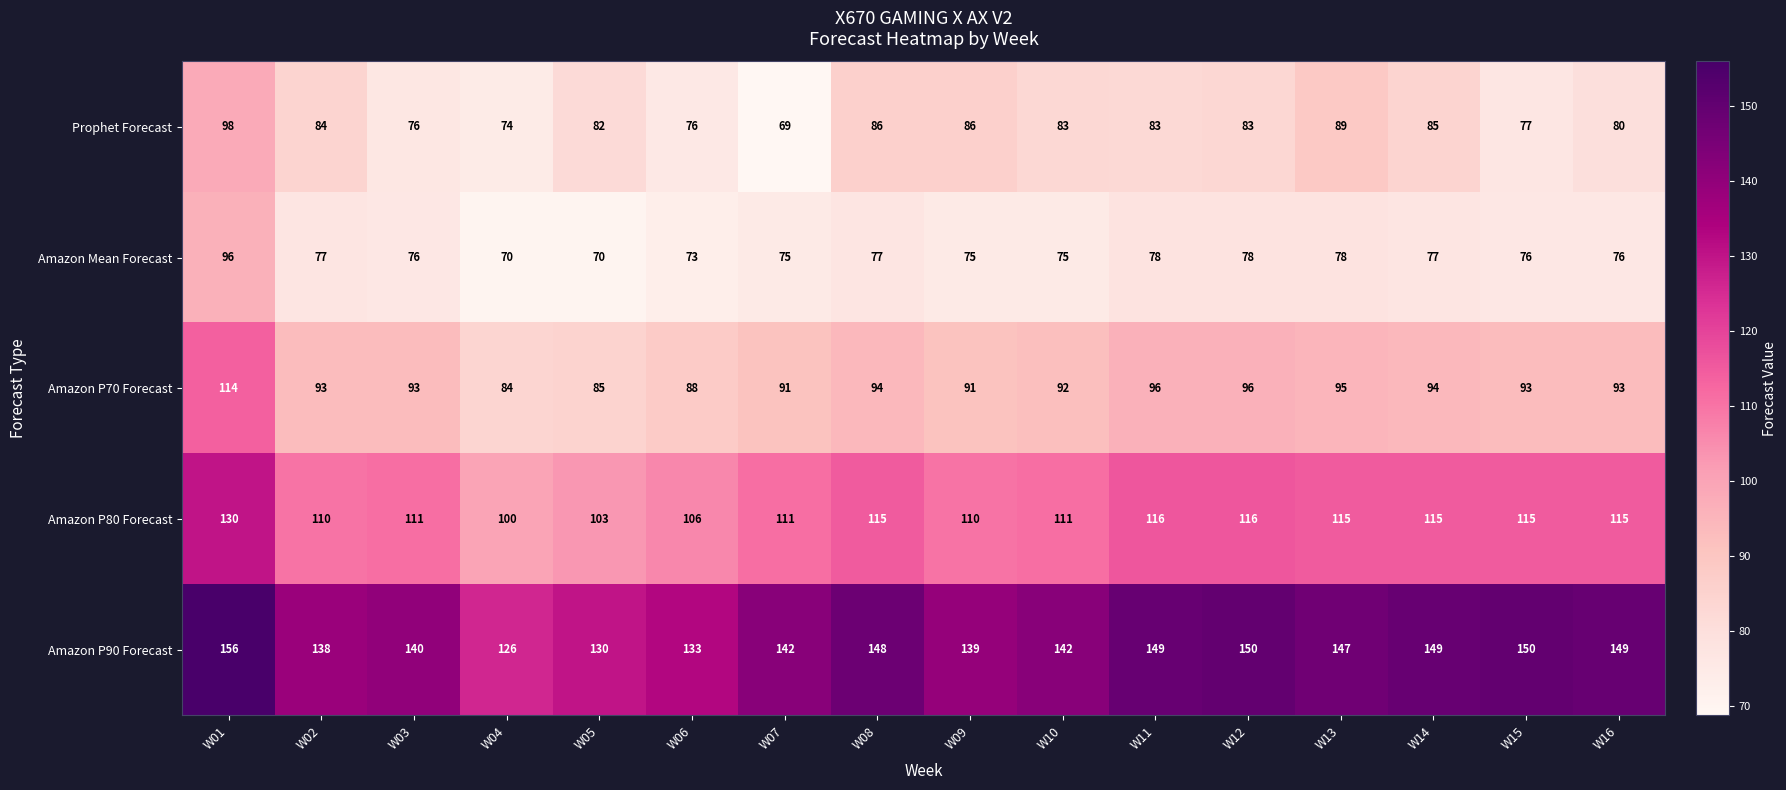

Is it true that Amazon P80 Forecast equals 106 at W06?

True